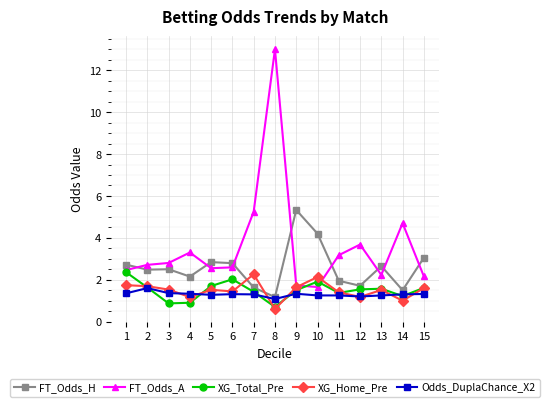

What are all the series names shown in the legend?

FT_Odds_H, FT_Odds_A, XG_Total_Pre, XG_Home_Pre, Odds_DuplaChance_X2